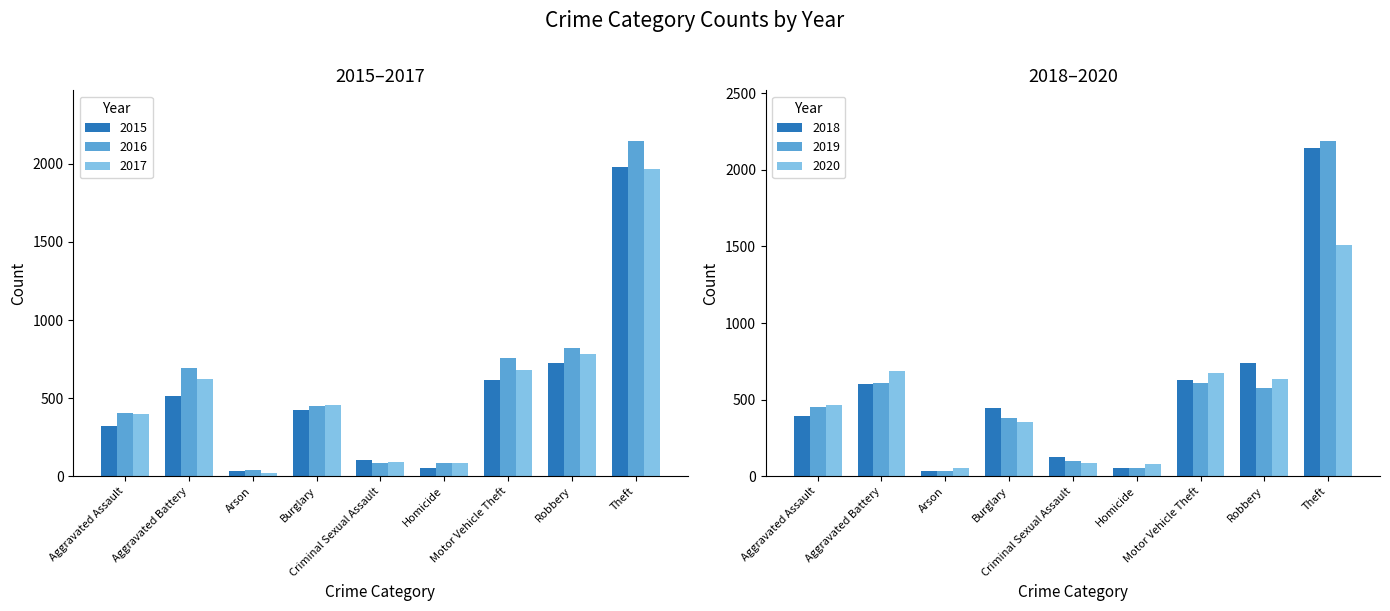

What is the sum of all 2019 values?

5008